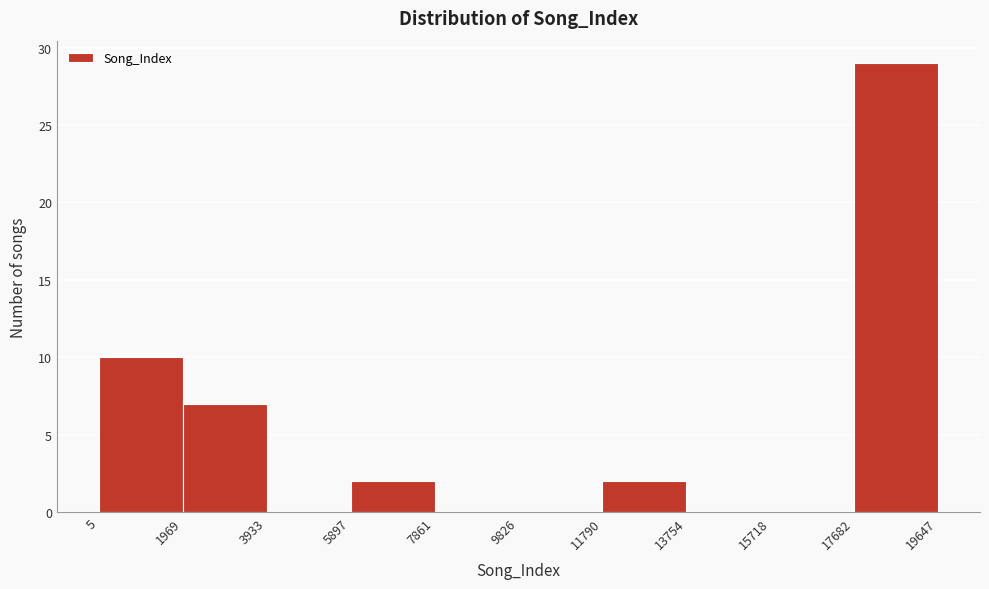

How tall is the bar that spans 11790 to 13754 on the x-axis? The values are not printed on the chart, so give them approximately, as read against the axis.

2